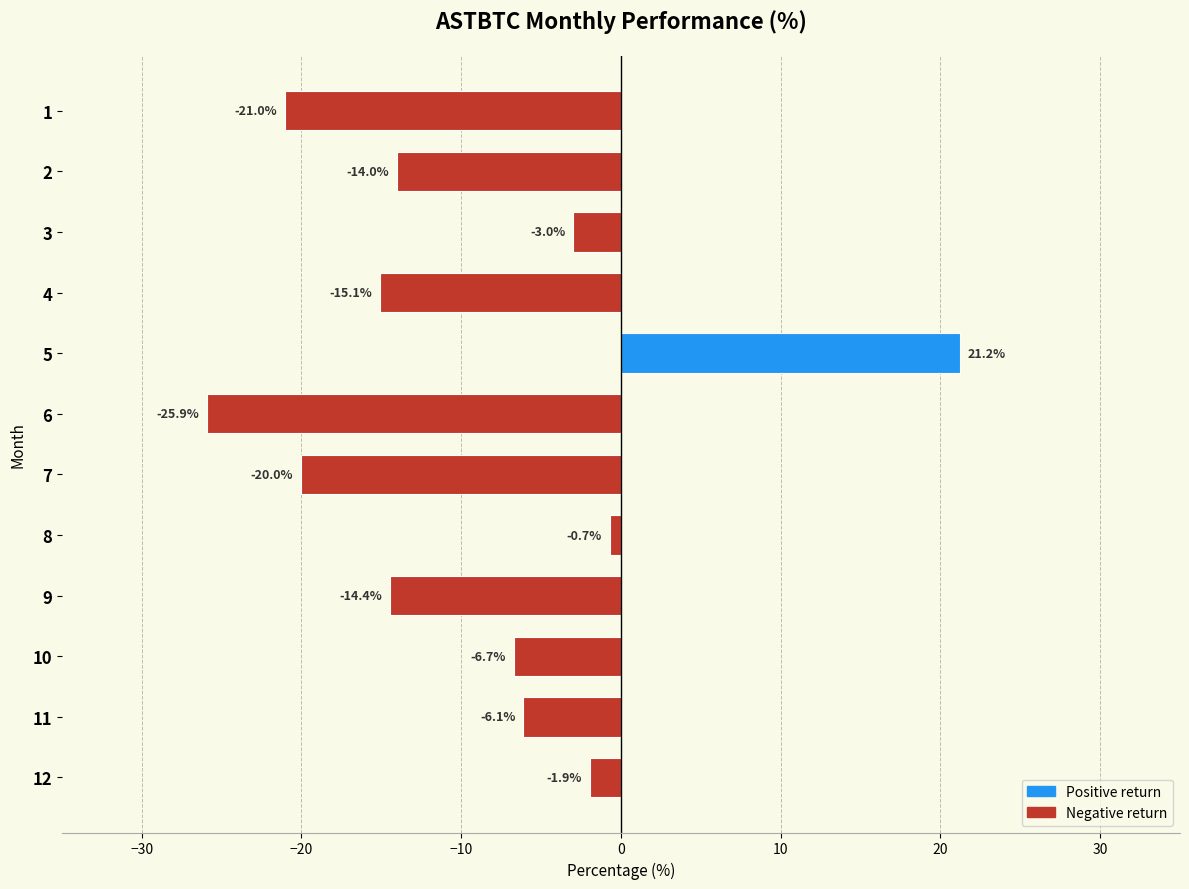

What is the smallest value displayed?

-25.9